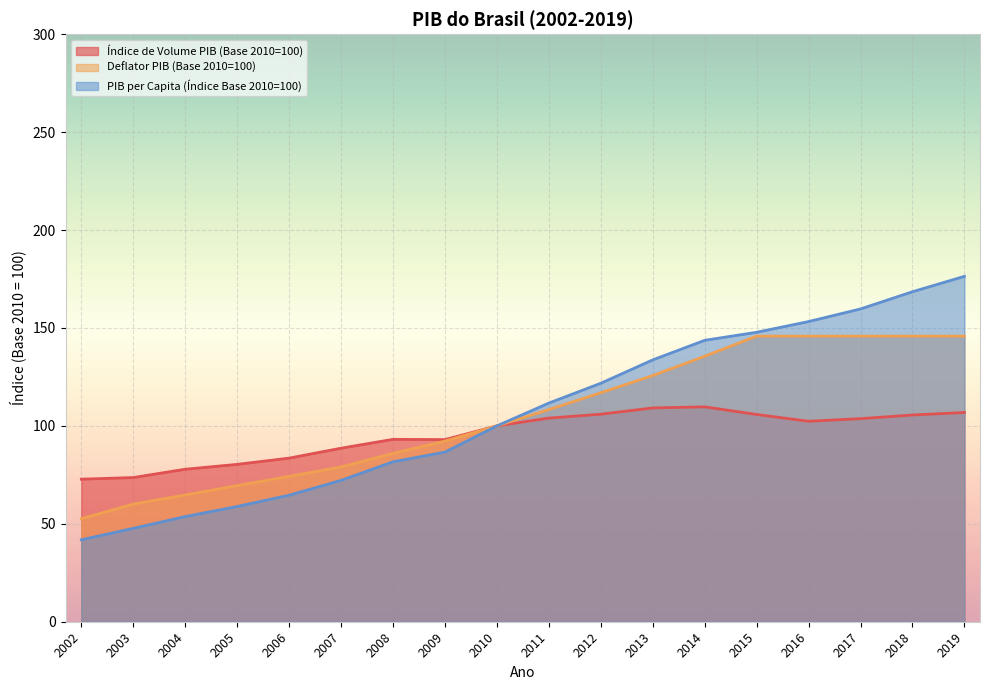

Is the value of Índice de Volume PIB (Base 2010=100) at 2019 greater than the value of PIB Total (Preço corrente, Mi R$) at 2011?

No